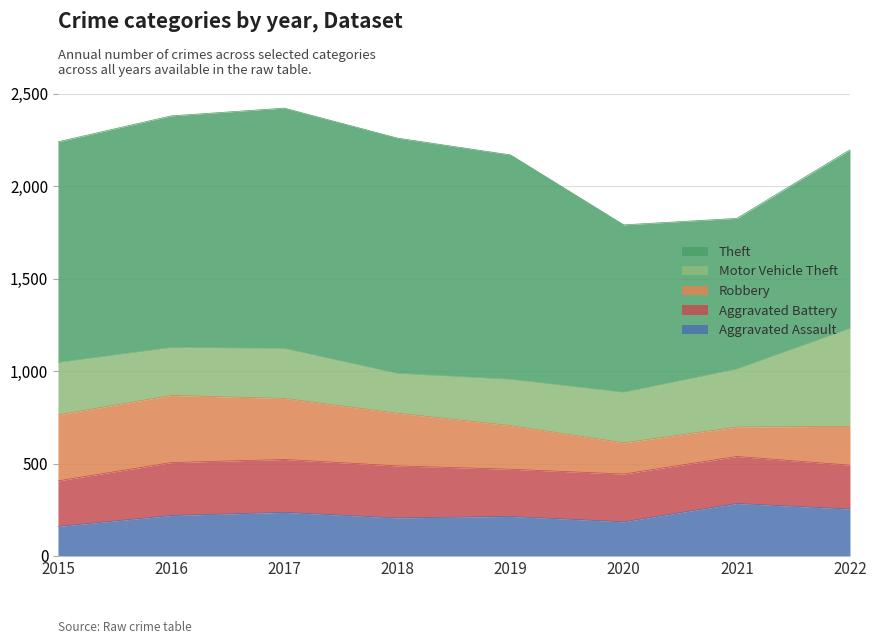

True or false: Motor Vehicle Theft and Theft cross at least once.

False